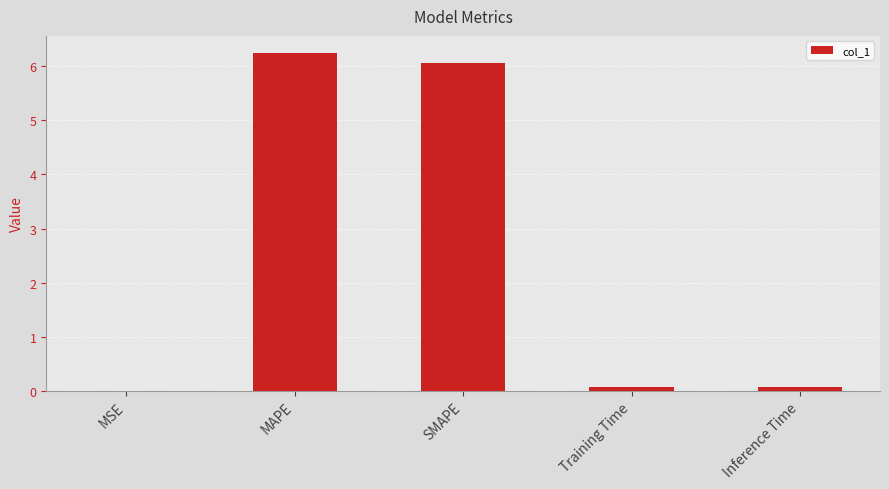

What is the maximum value shown in the chart?

6.3